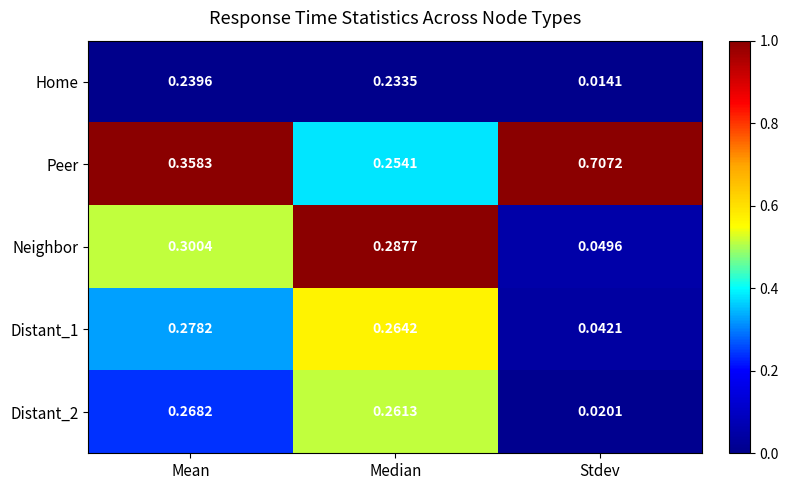

Rank the categories by Home value from lowest to highest.

Stdev, Median, Mean